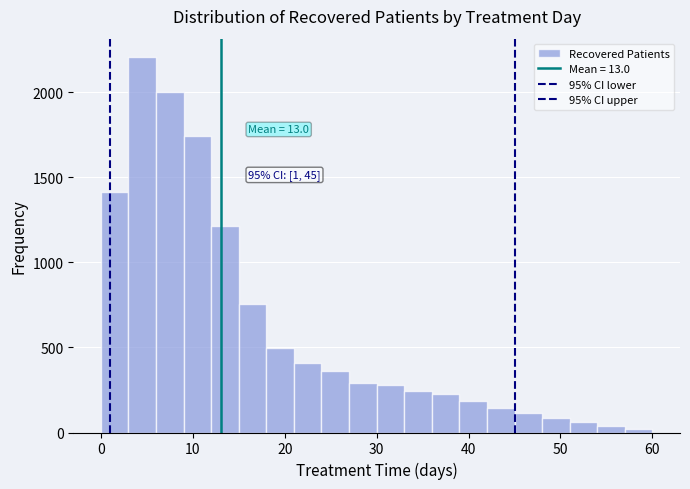

Read against the x-axis, roughly where is the centre of the tallest bar?

5